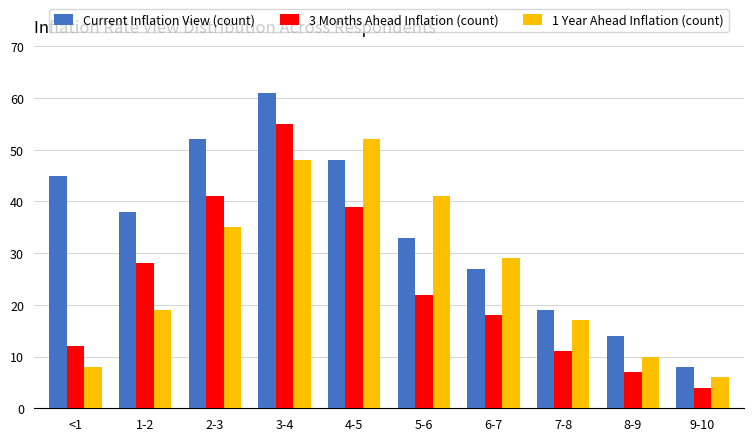

At which label does 3 Months Ahead Inflation (count) first exceed 22?

1-2